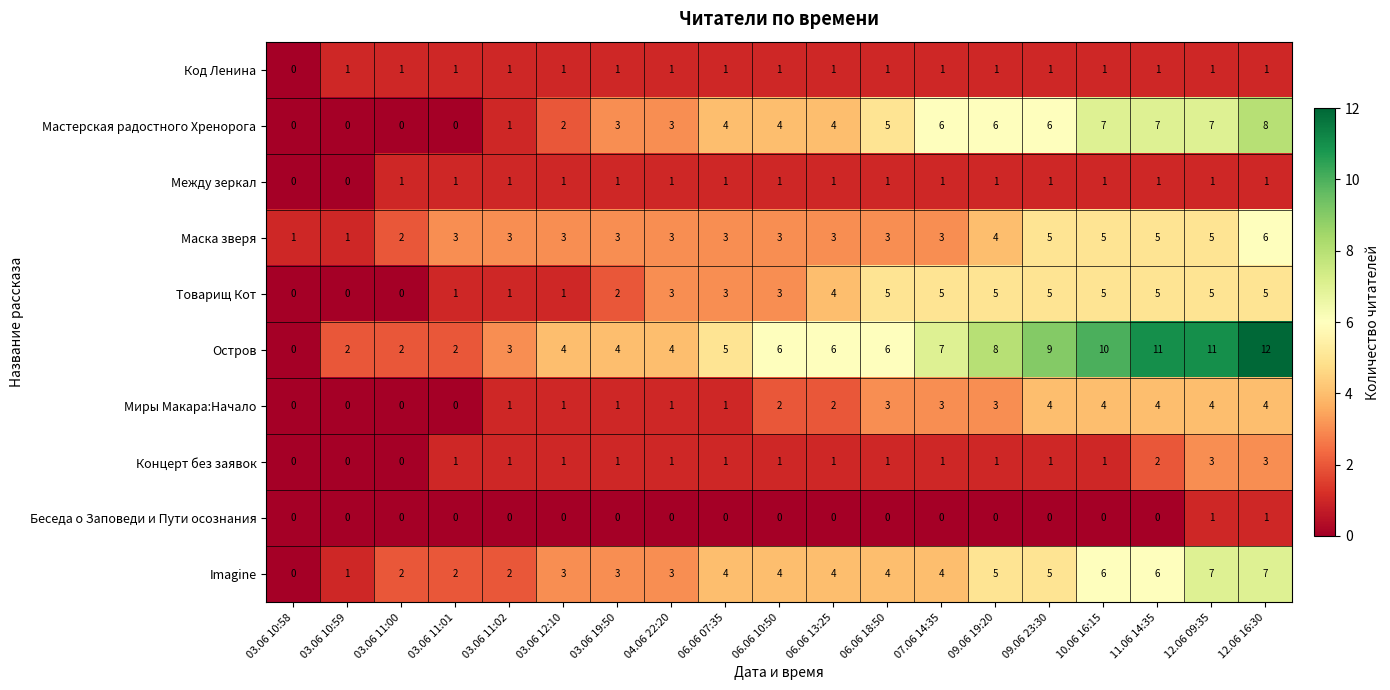

Between 03.06 10:59 and 03.06 11:02, which series saw the biggest shift?

Маска зверя